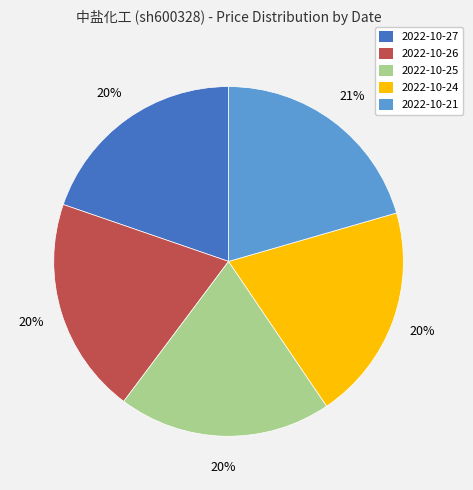

How many slices are in this pie chart?

5